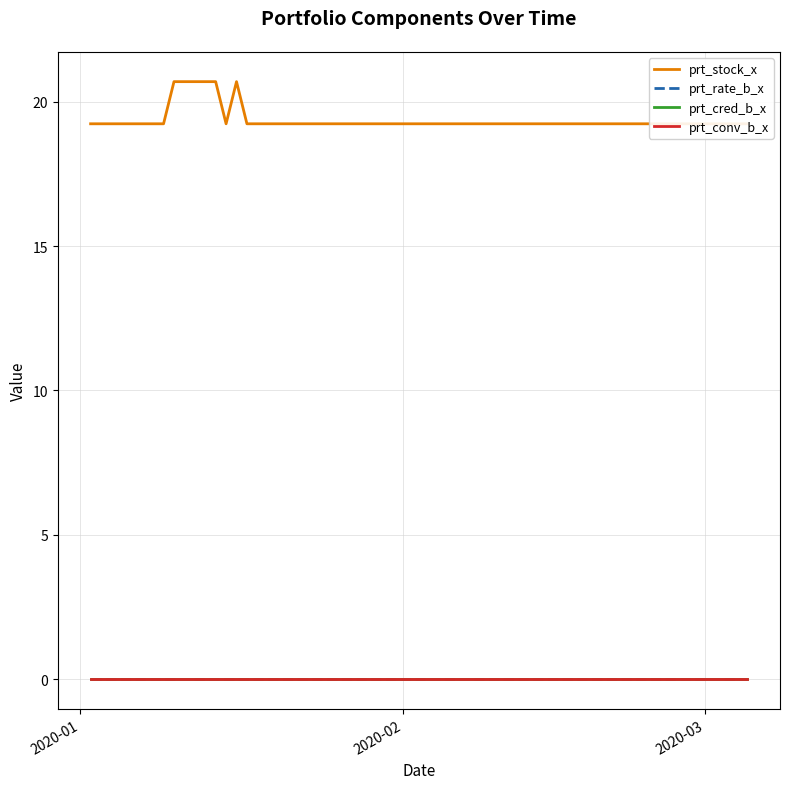

Is the value of prt_stock_x at 2020-01 greater than the value of prt_rate_b_x at 2020-02?

Yes